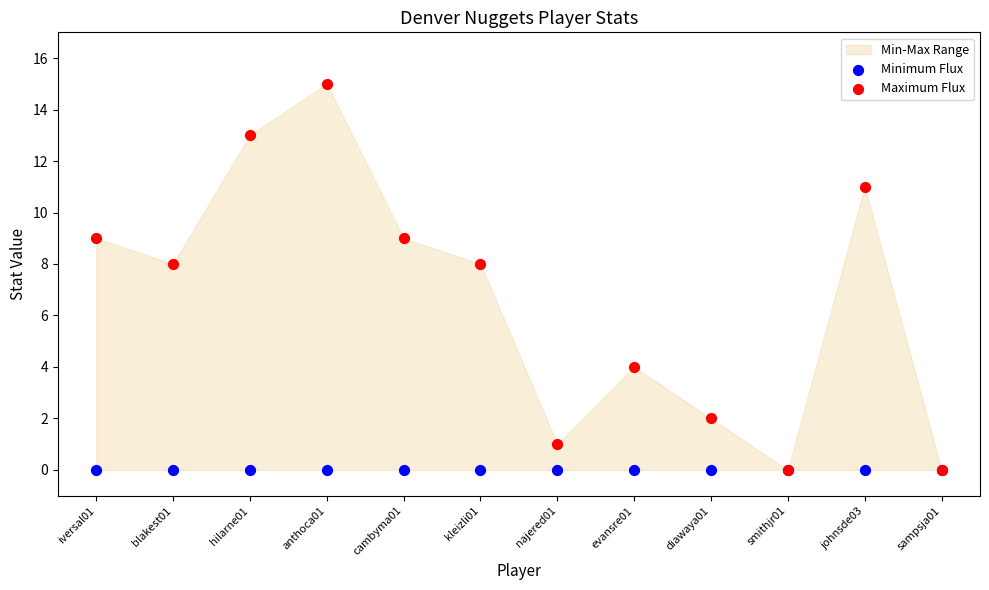

Which series reaches the maximum Y coordinate?

Maximum Flux